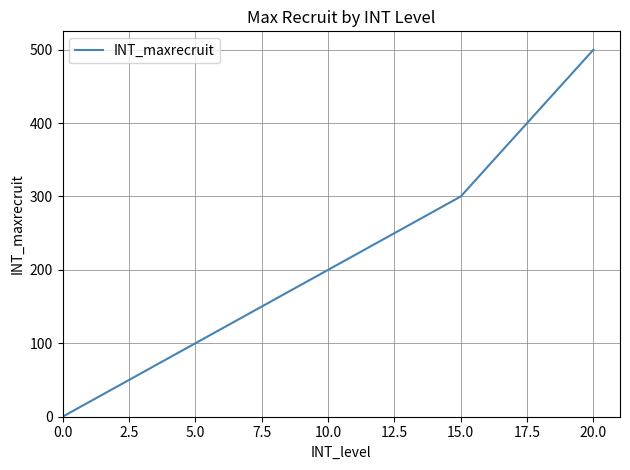

What is the sum of all values?

4500